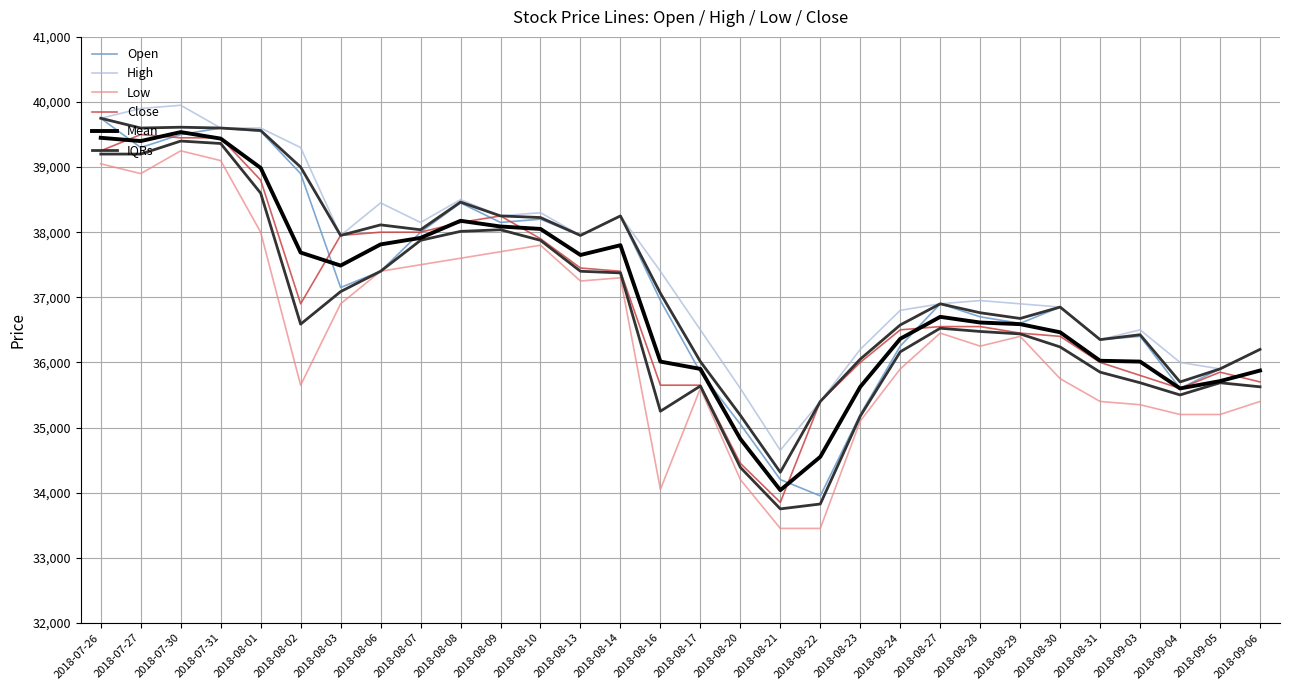

Where is the first local maximum for Low?

2018-07-30